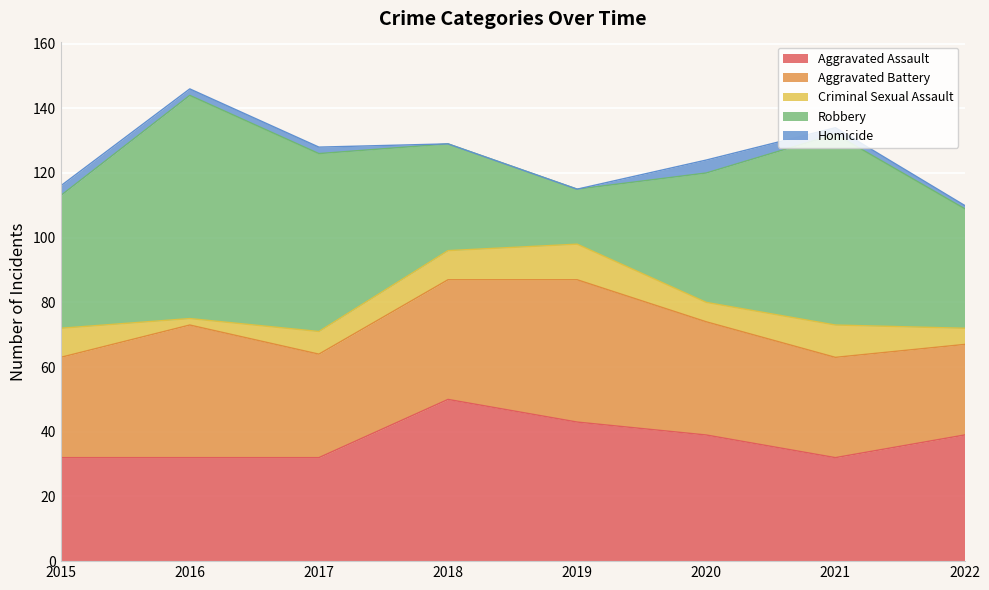

How many values in the Aggravated Battery series exceed 35?

3